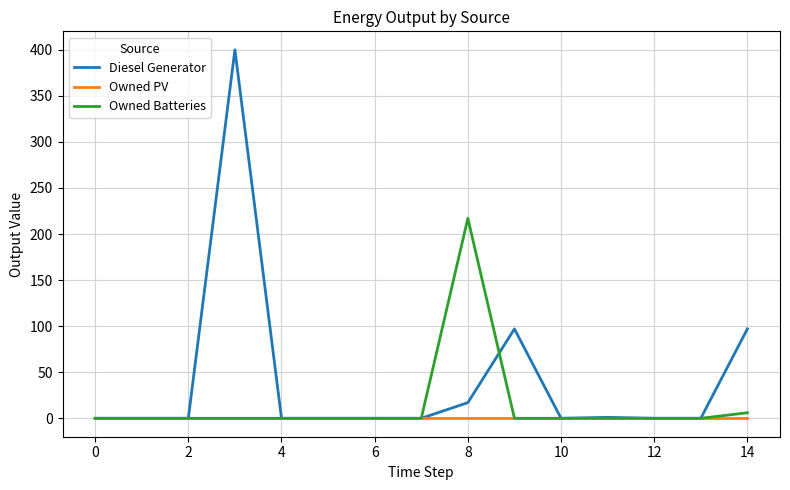

Which series has the largest range (max minus min)?

Diesel Generator